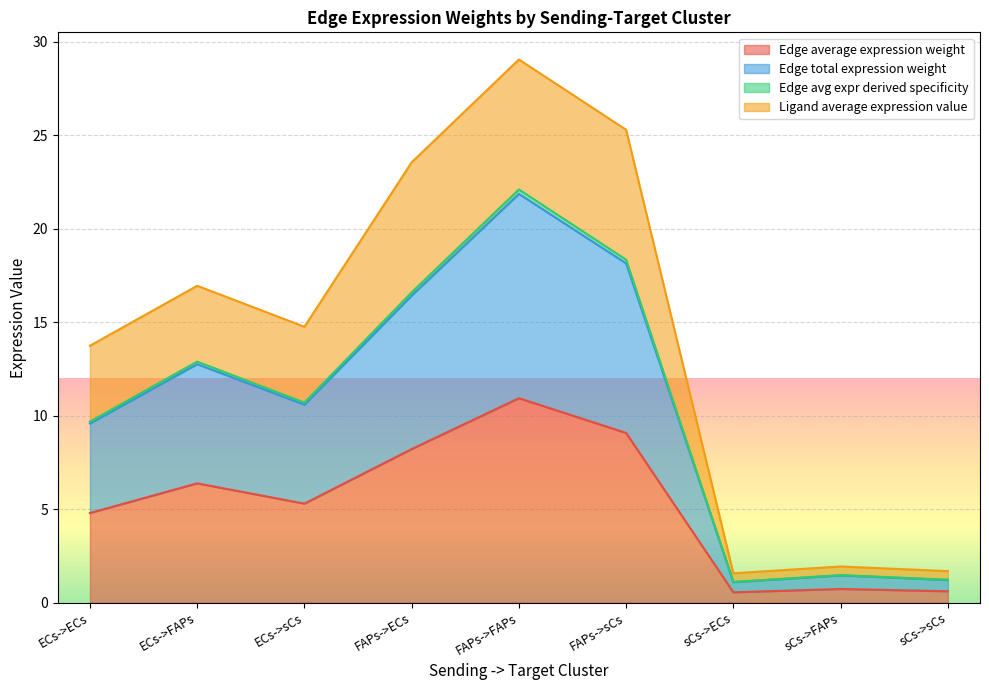

What are all the series names shown in the legend?

Edge average expression weight, Edge total expression weight, Edge avg expr derived specificity, Ligand average expression value